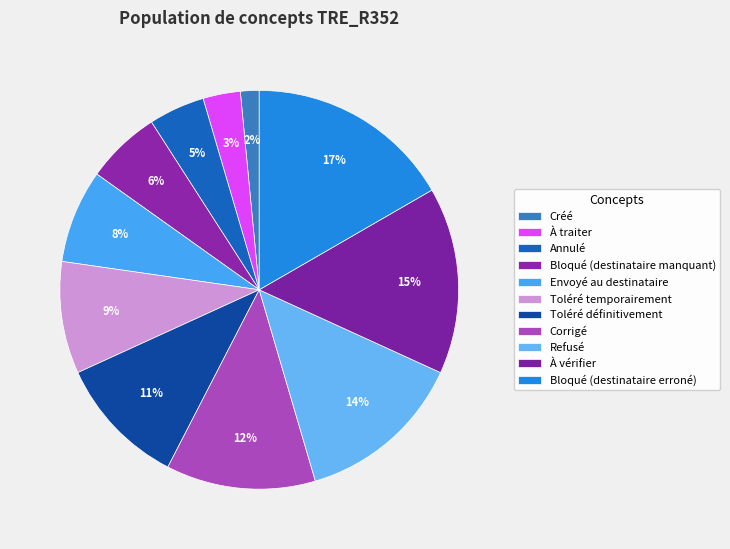

To the nearest percent, what portion does À vérifier represent?

15%